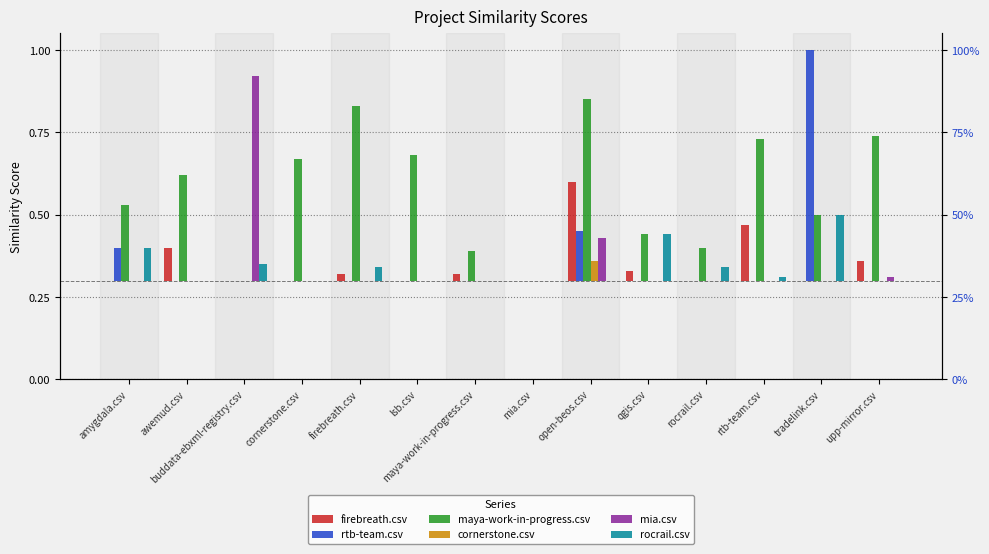

Rank the categories by firebreath.csv value from lowest to highest.

amygdala.csv, buddata-ebxml-registry.csv, cornerstone.csv, lsb.csv, mia.csv, rocrail.csv, tradelink.csv, firebreath.csv, maya-work-in-progress.csv, qgis.csv, upp-mirror.csv, awemud.csv, rtb-team.csv, open-beos.csv